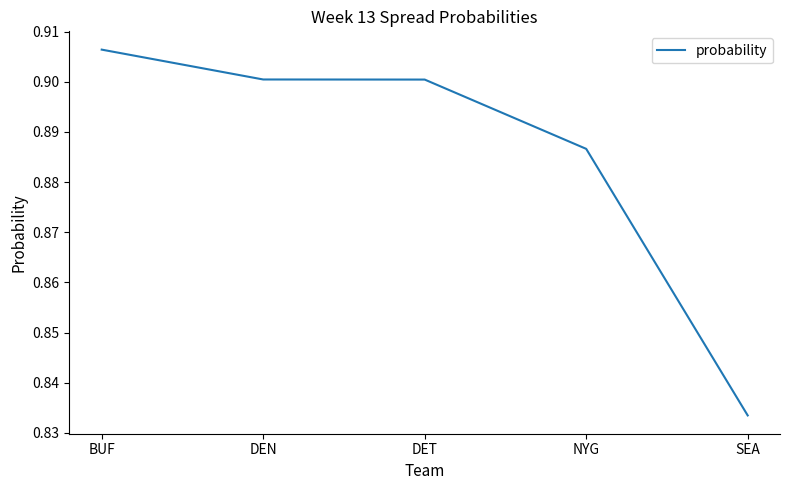

True or false: the data shows 0.9 at DEN.

True